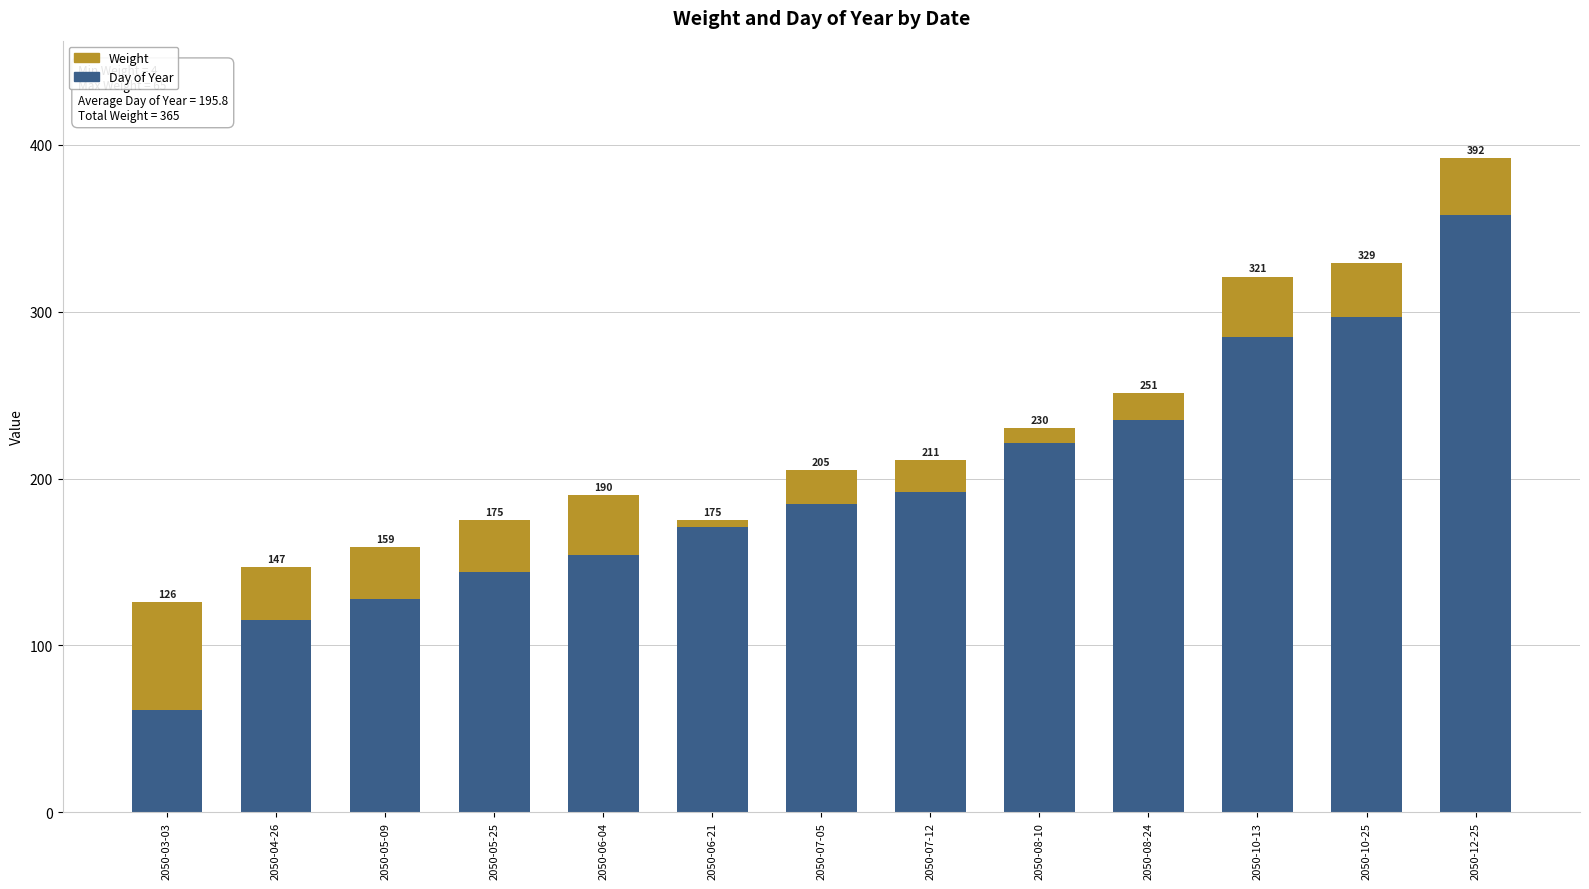

Are the bars grouped side by side (vs. stacked)?

No